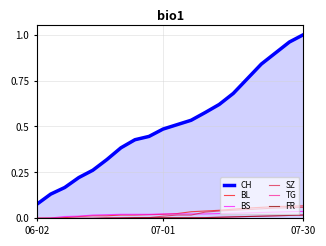

True or false: SZ and CH intersect in this chart.

False